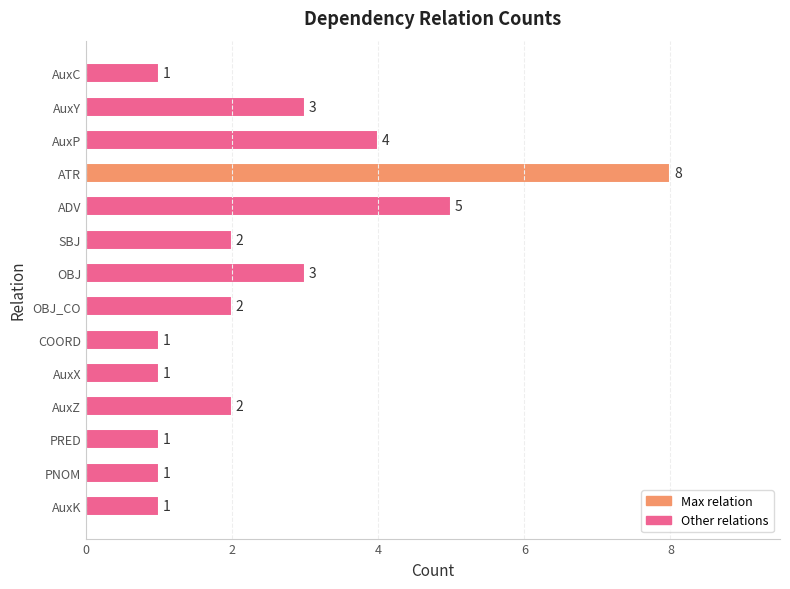

Is it true that the value at OBJ is 5?

False